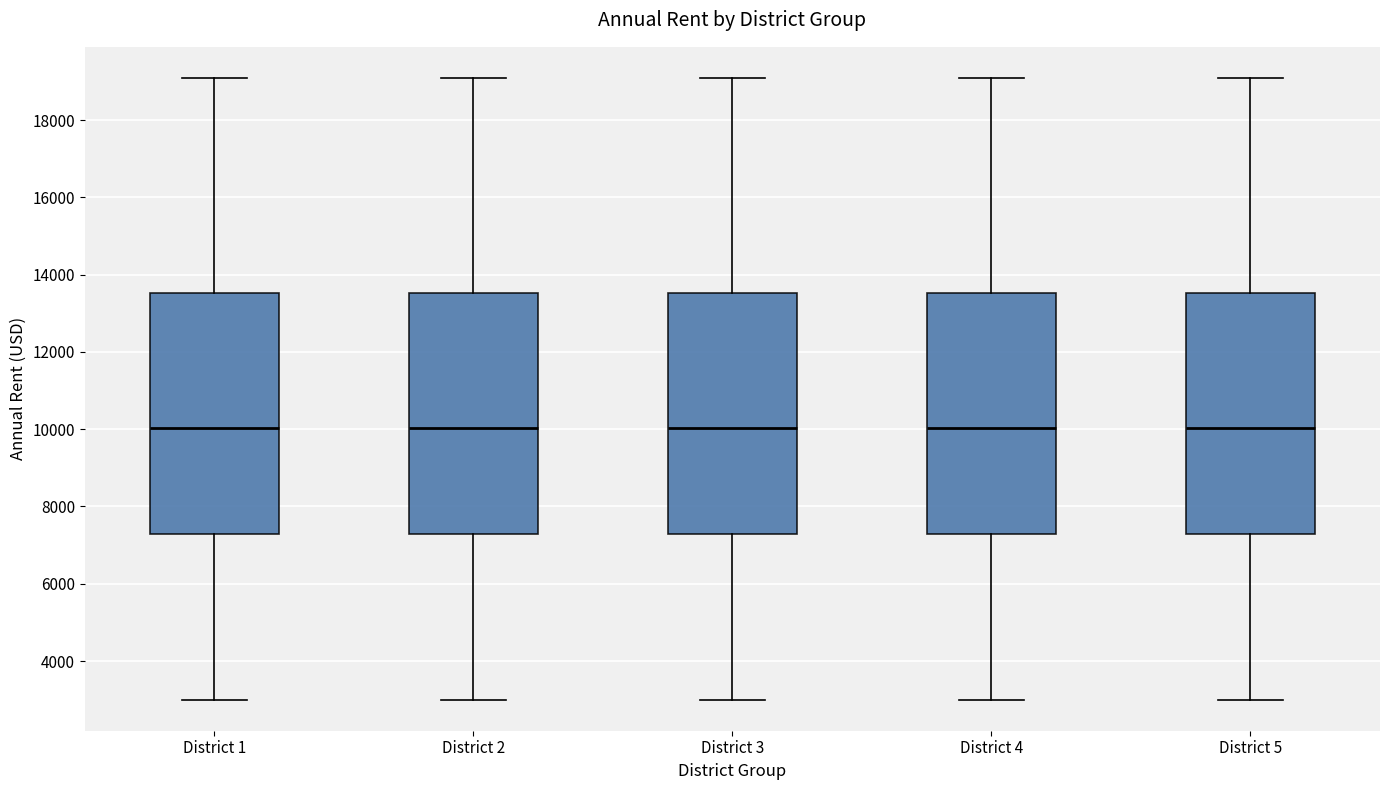

Reading left to right, transcribe this box plot: for each box, give where its median line is, the range the box spans, and where its two whiskers end, as read against the y-axis. The values are not printed on the chart, so give them approximately, as read against the axis.

District 1: median 10000, box 7200 to 13600, whiskers 3000 to 19000
District 2: median 10000, box 7200 to 13600, whiskers 3000 to 19000
District 3: median 10000, box 7200 to 13600, whiskers 3000 to 19000
District 4: median 10000, box 7200 to 13600, whiskers 3000 to 19000
District 5: median 10000, box 7200 to 13600, whiskers 3000 to 19000